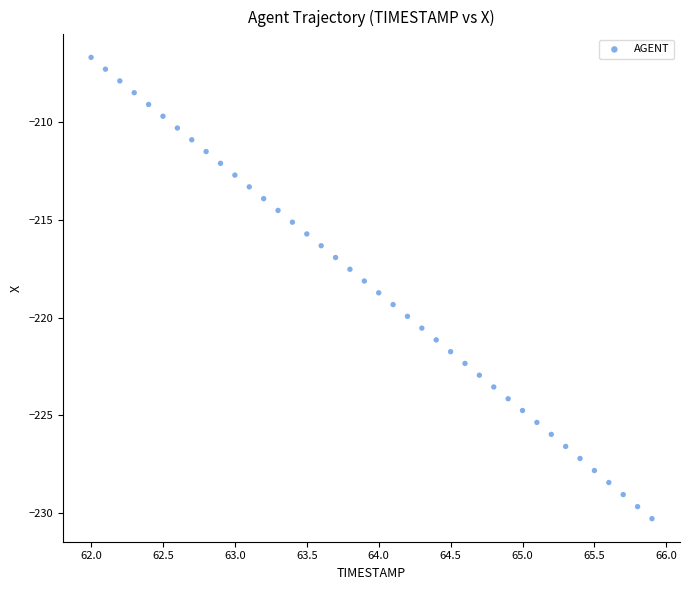

What is the range of Y values (max minus min)?

23.6